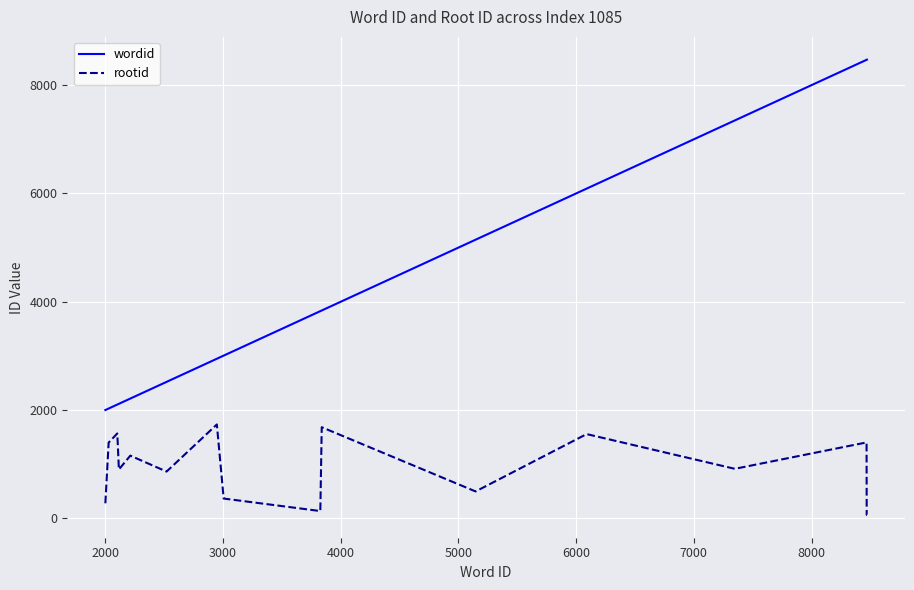

List the series in order of their overall mean, lowest first.

rootid, wordid